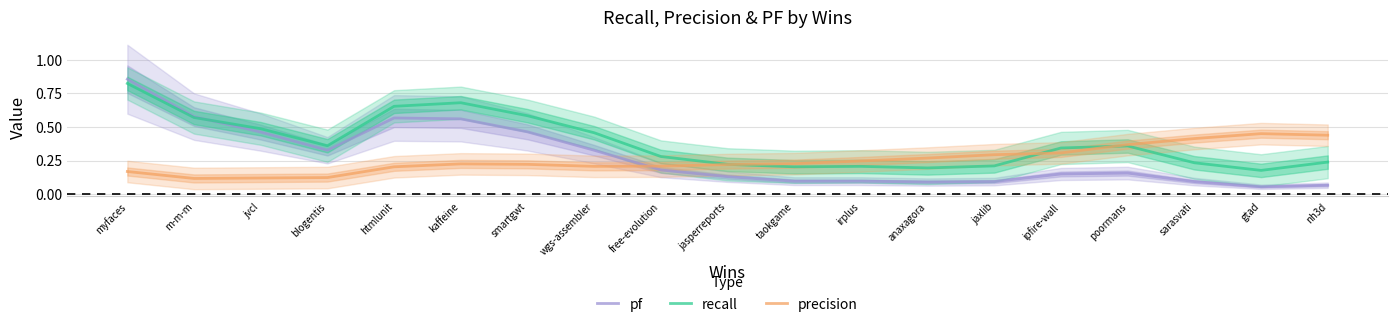

Where is the first local minimum for recall?

blogentis